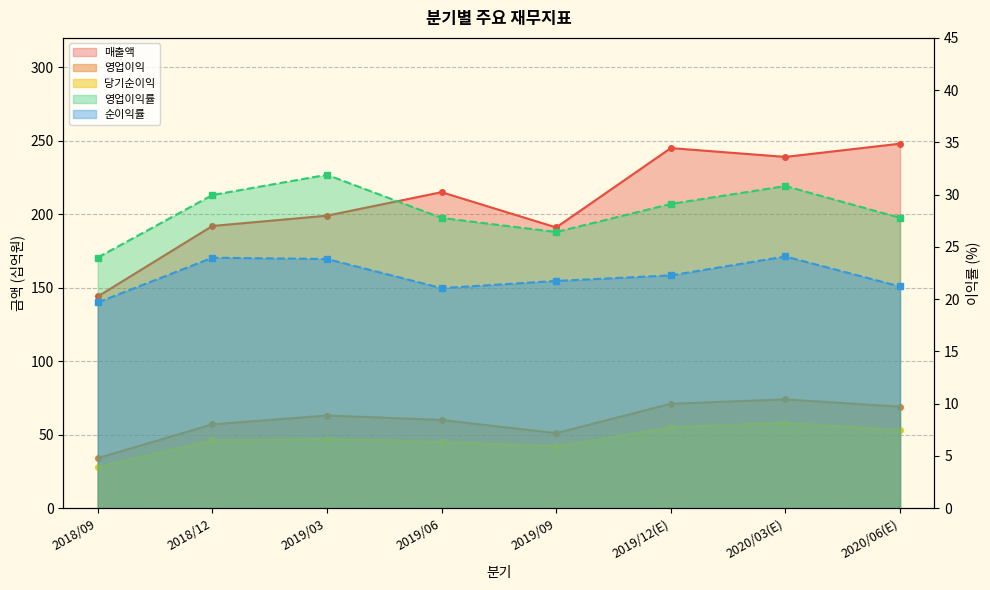

Reading left to right, what are all the values shown in this chart?

매출액: 144.0	192.0	199.0	215.0	191.0	245.0	239.0	248.0
영업이익: 34.0	57.0	63.0	60.0	51.0	71.0	74.0	69.0
당기순이익: 28.0	46.0	47.0	45.0	42.0	55.0	58.0	53.0
영업이익률: 24.0	30.0	31.9	27.8	26.4	29.1	30.8	27.8
순이익률: 19.7	24.0	23.8	21.1	21.7	22.3	24.1	21.2